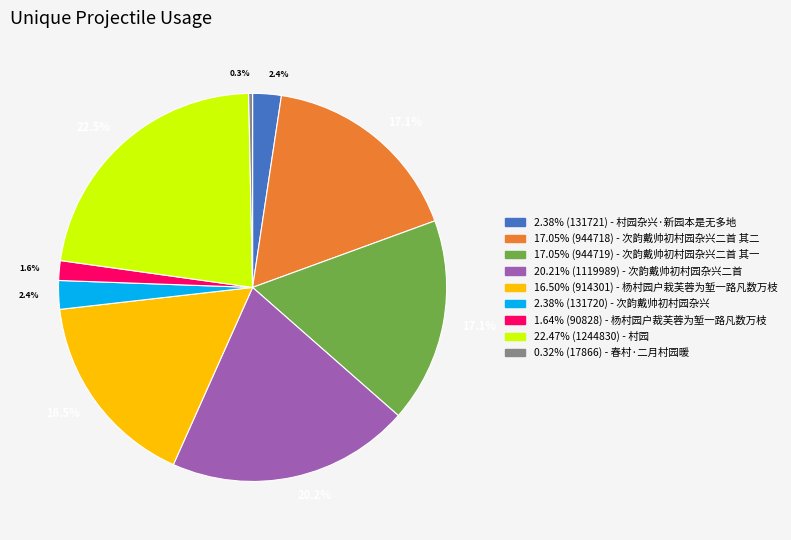

Is there any slice that represents more than half of the pie?

No